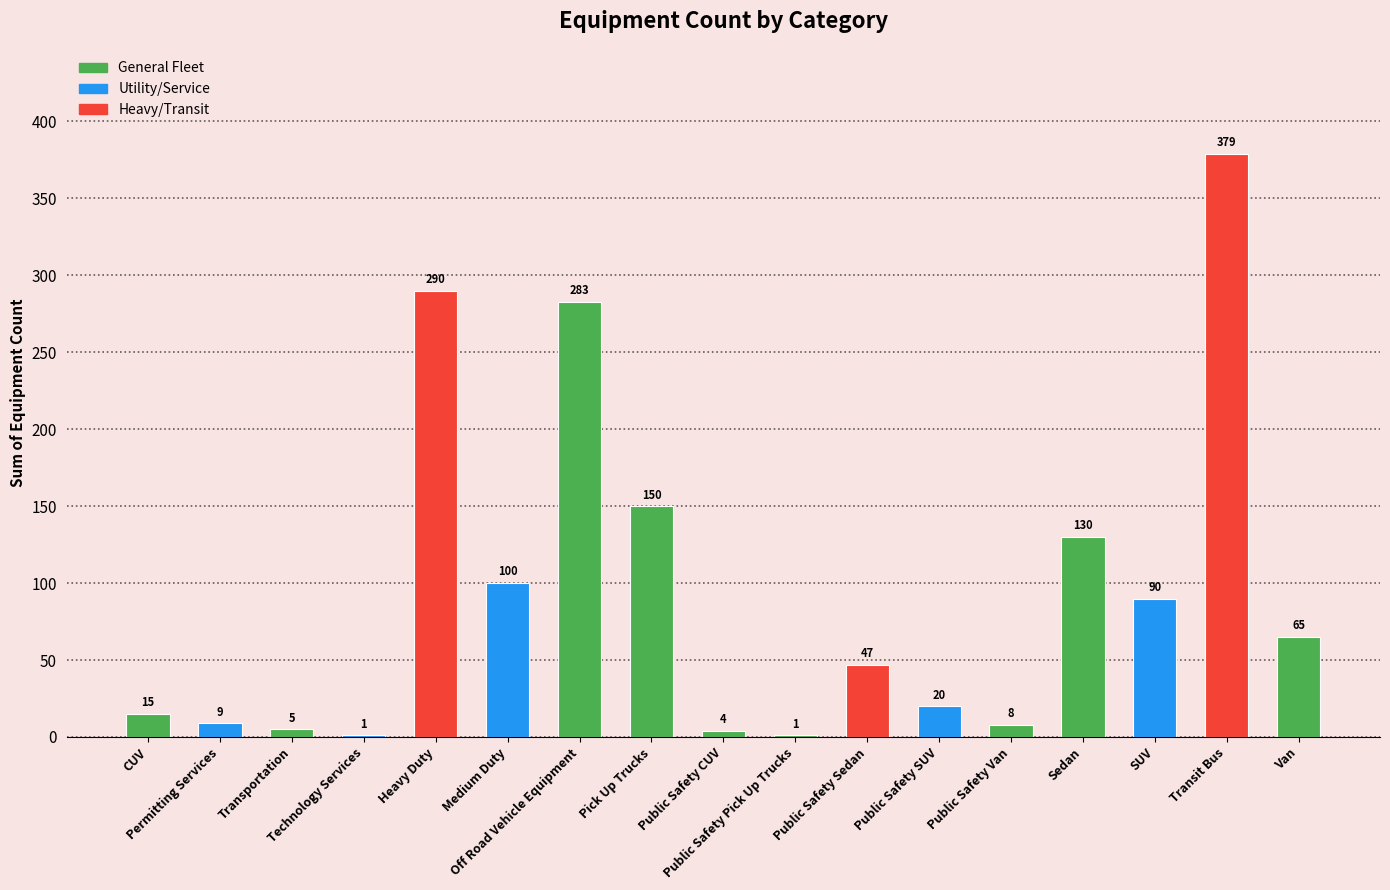

Are the bars grouped side by side (vs. stacked)?

No